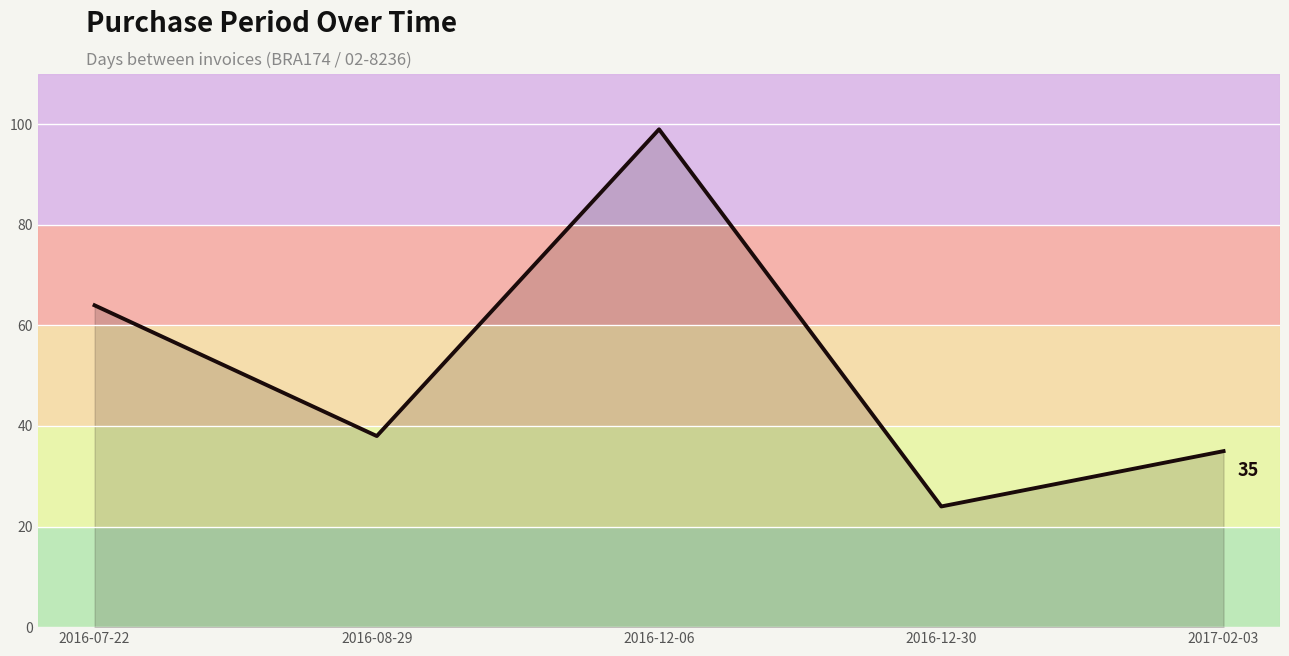

Reading left to right, transcribe all the data shown in this chart.

2016-07-22=64	2016-08-29=38	2016-12-06=99	2016-12-30=24	2017-02-03=35